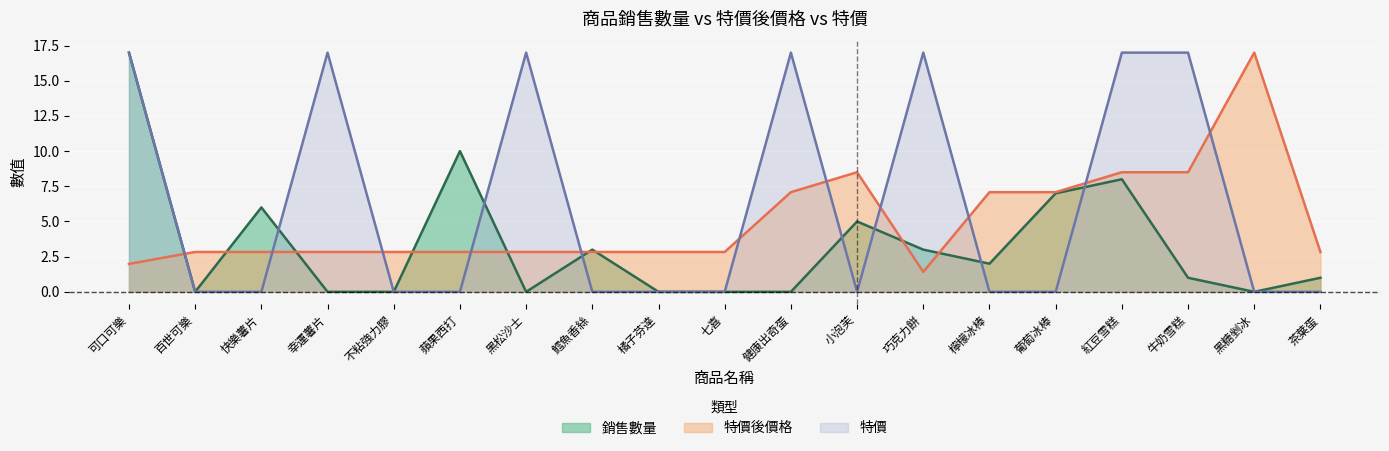

Rank the series by their maximum value, from highest to lowest.

銷售數量, 特價後價格, 特價